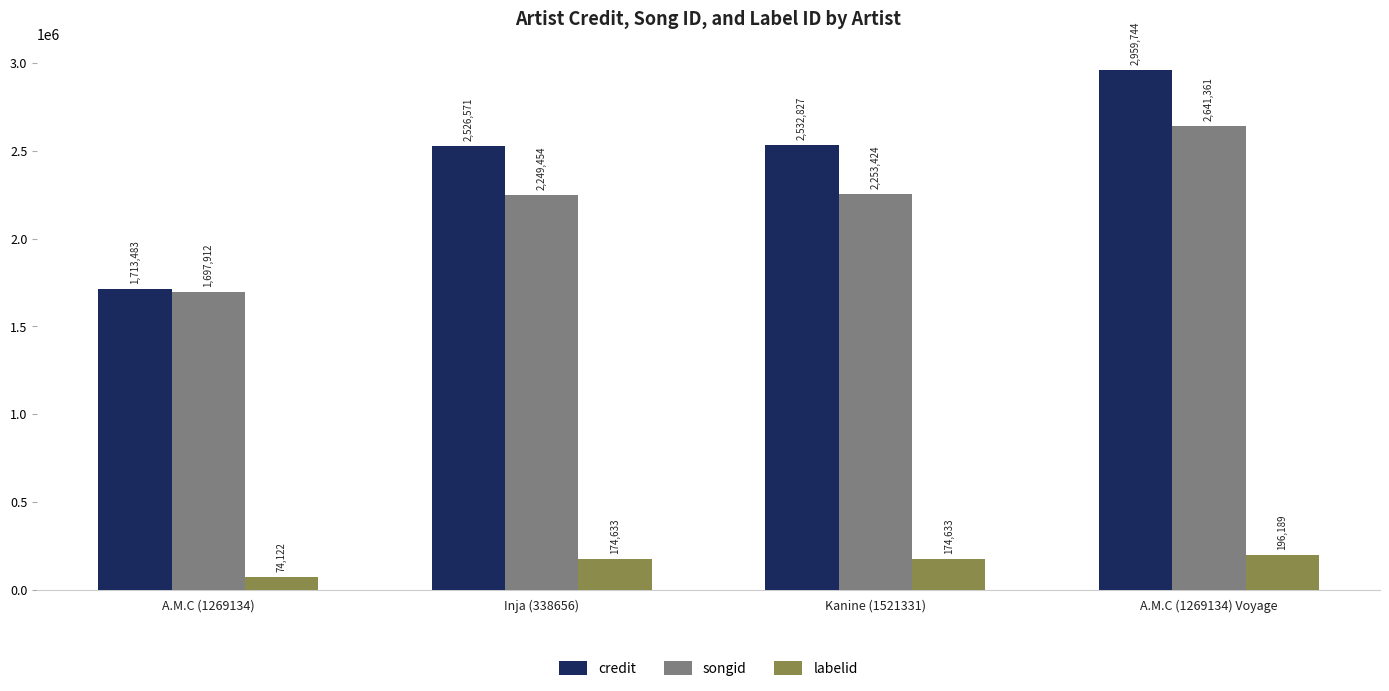

Between Inja (338656) and Kanine (1521331), which series saw the biggest shift?

credit